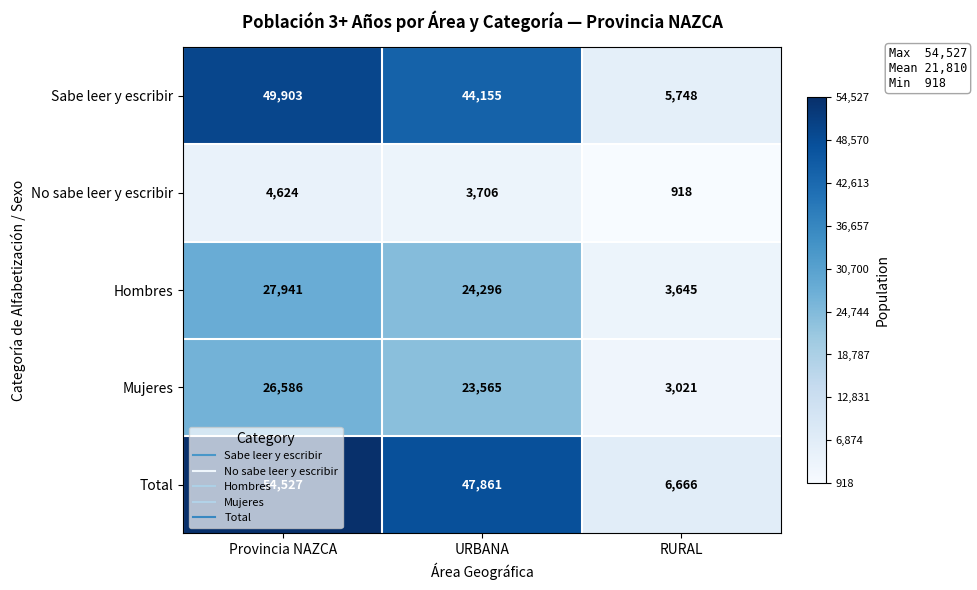

How many Total values are between 6666 and 54527?

3